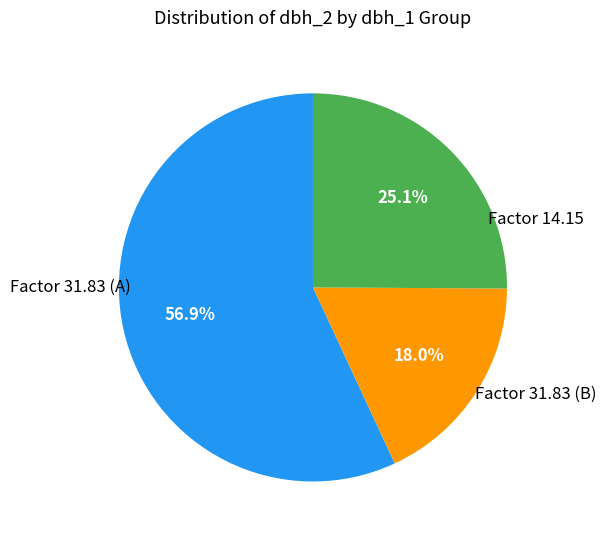

Is there any slice that represents more than half of the pie?

Yes